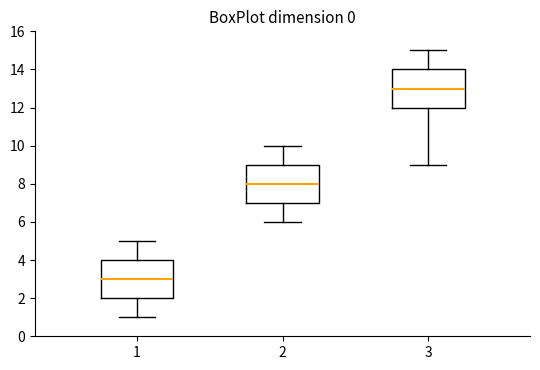

Reading left to right, transcribe this box plot: for each box, give where its median line is, the range the box spans, and where its two whiskers end, as read against the y-axis. The values are not printed on the chart, so give them approximately, as read against the axis.

1: median 3, box 2 to 4, whiskers 1 to 5
2: median 8, box 7 to 9, whiskers 6 to 10
3: median 13, box 12 to 14, whiskers 9 to 15